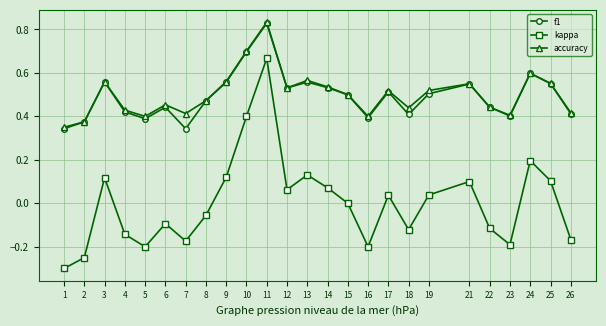

True or false: f1 has more than 1 points higher than both neighbors.

True